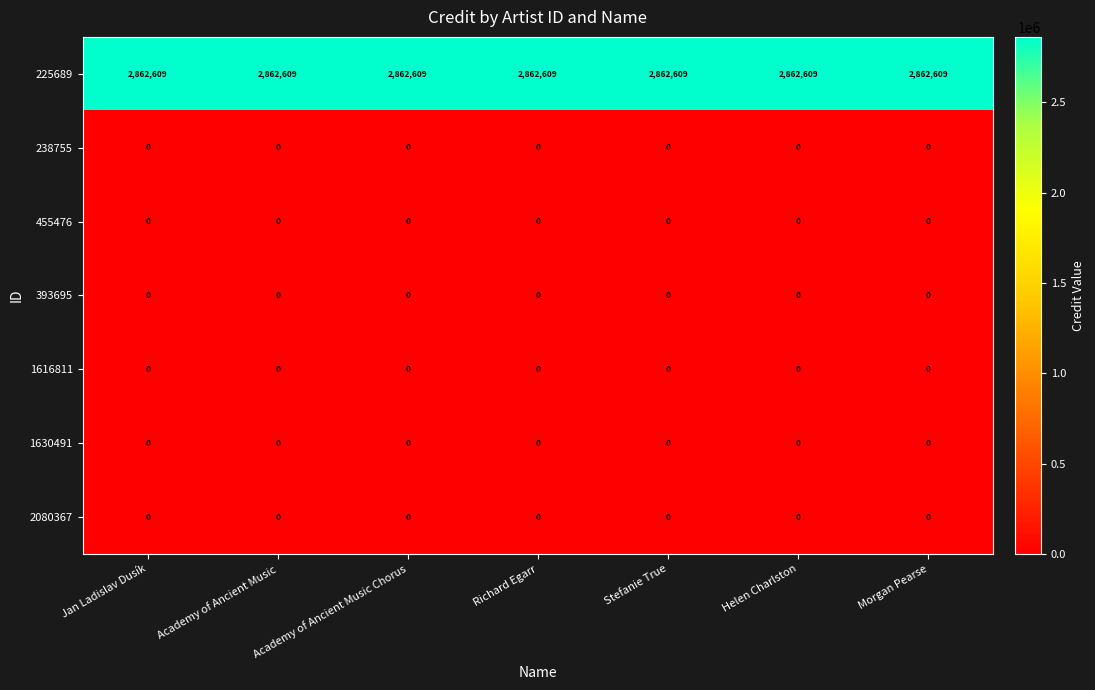

What is the highest value of the 225689 series?

2862609